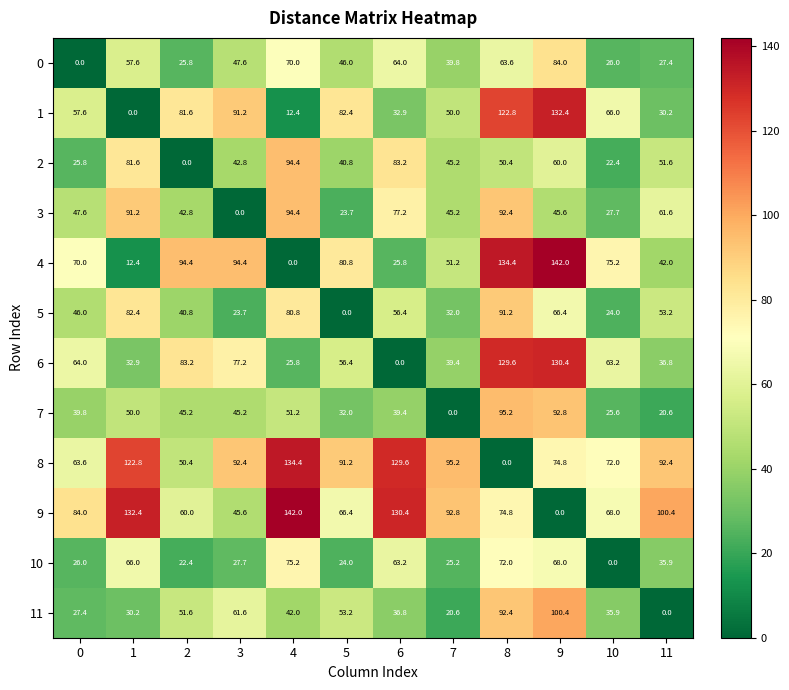

At 0, list the series in order from largest to smallest.

9, 4, 6, 8, 1, 3, 5, 7, 11, 10, 2, 0